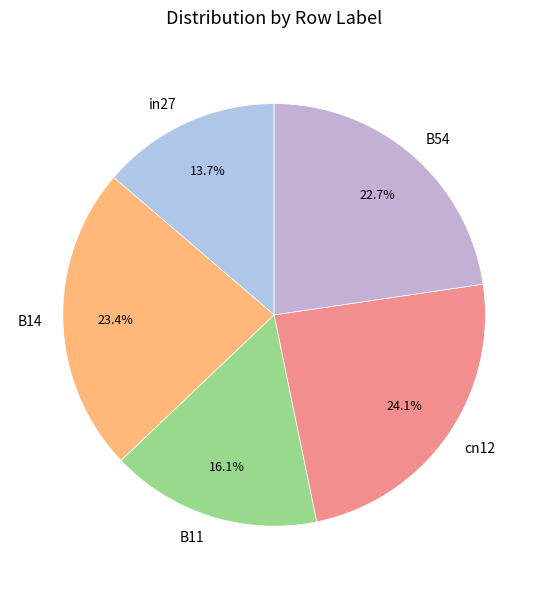

Count the number of slices in the pie.

5